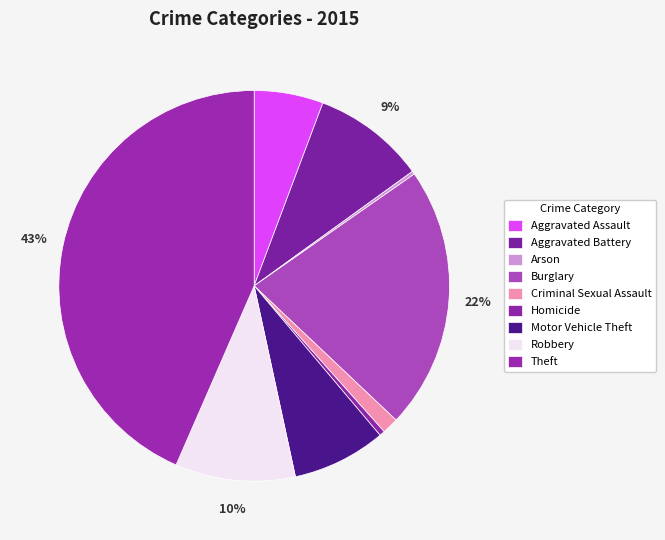

Rank the categories by value from highest to lowest.

Theft, Burglary, Robbery, Aggravated Battery, Motor Vehicle Theft, Aggravated Assault, Criminal Sexual Assault, Homicide, Arson